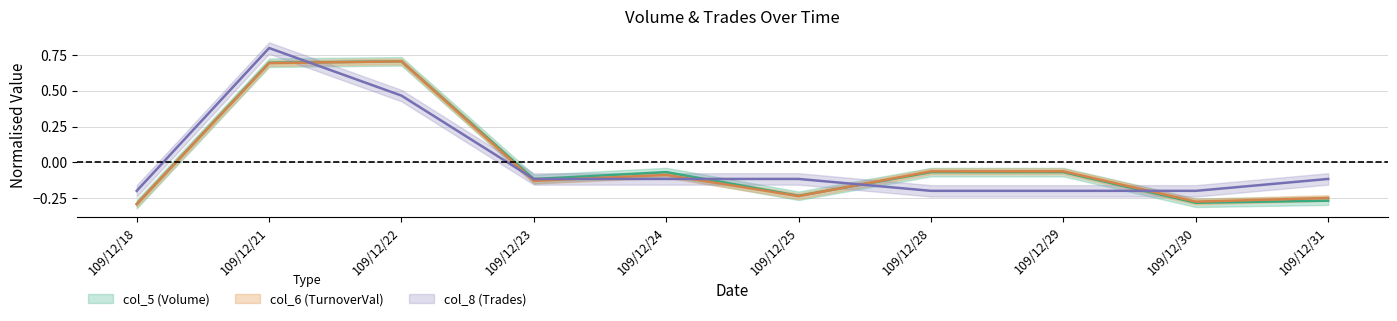

Which series has the widest spread of values?

col_5 (Volume)